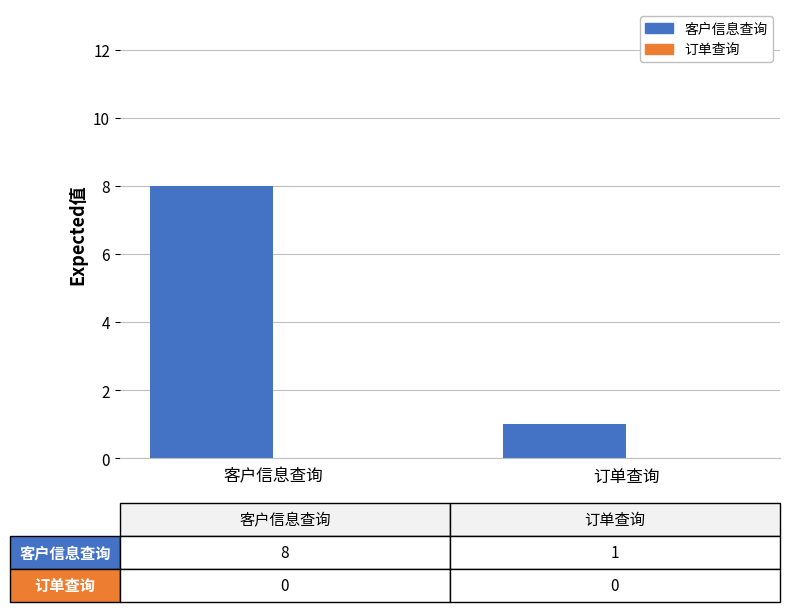

What is the change in value from 客户信息查询 to 订单查询?

-7